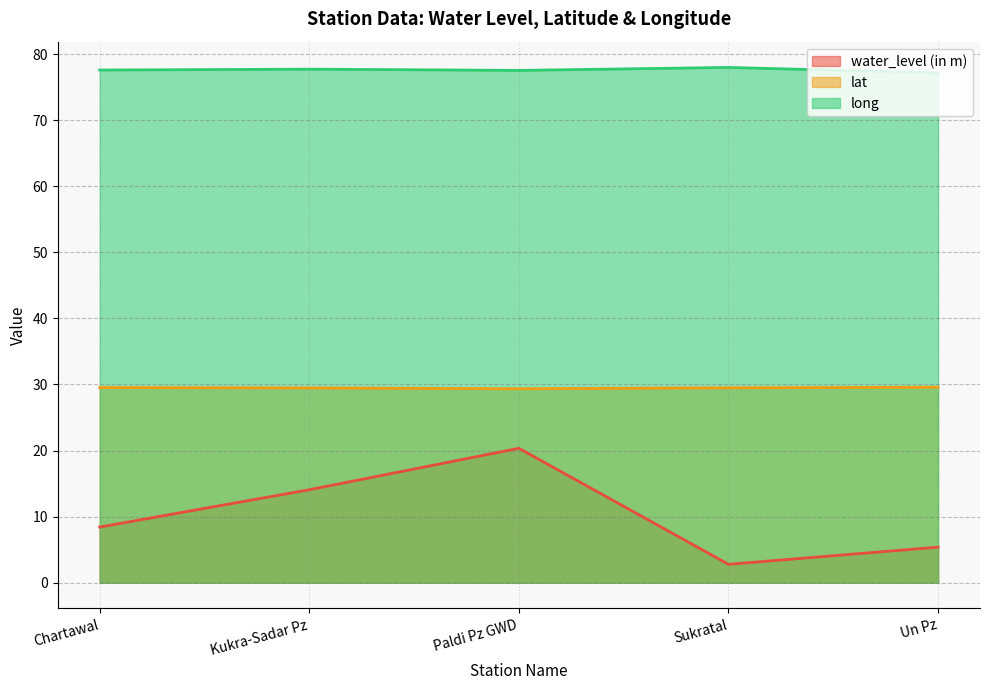

Is the value of long at Paldi Pz GWD greater than the value of water_level (in m) at Chartawal?

Yes